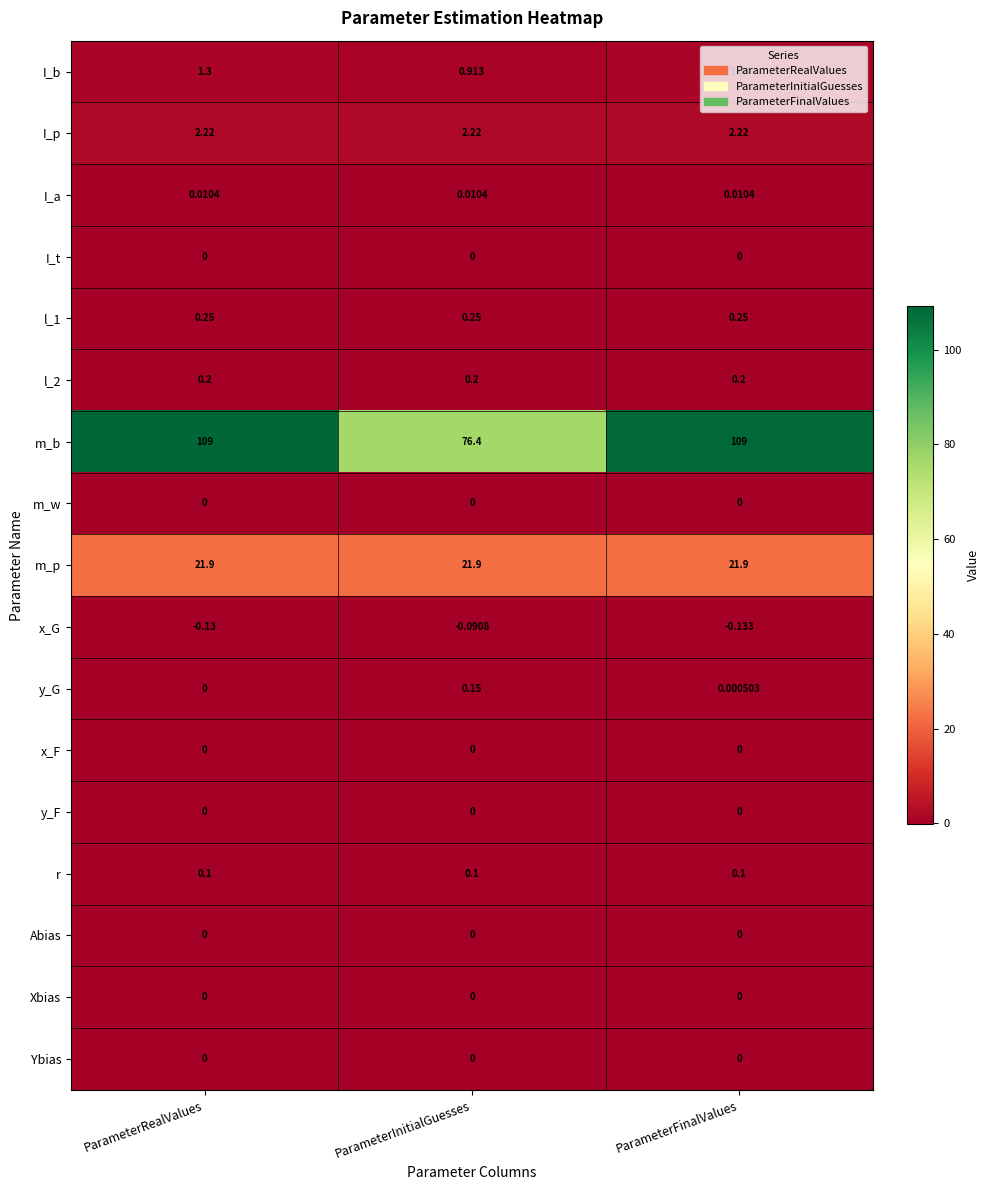

Between ParameterRealValues and ParameterInitialGuesses, which series saw the biggest shift?

m_b